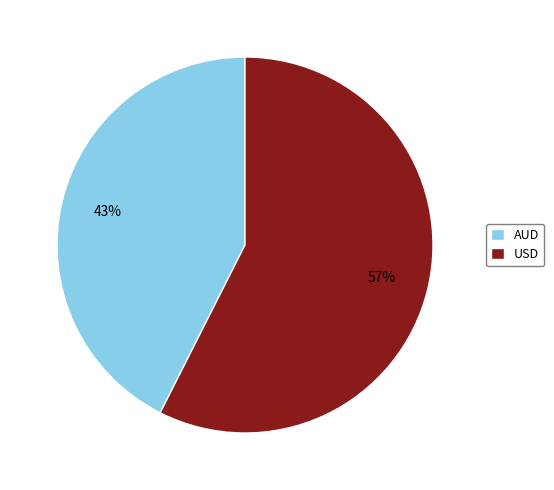

Combined, do AUD and USD account for over 50%?

Yes